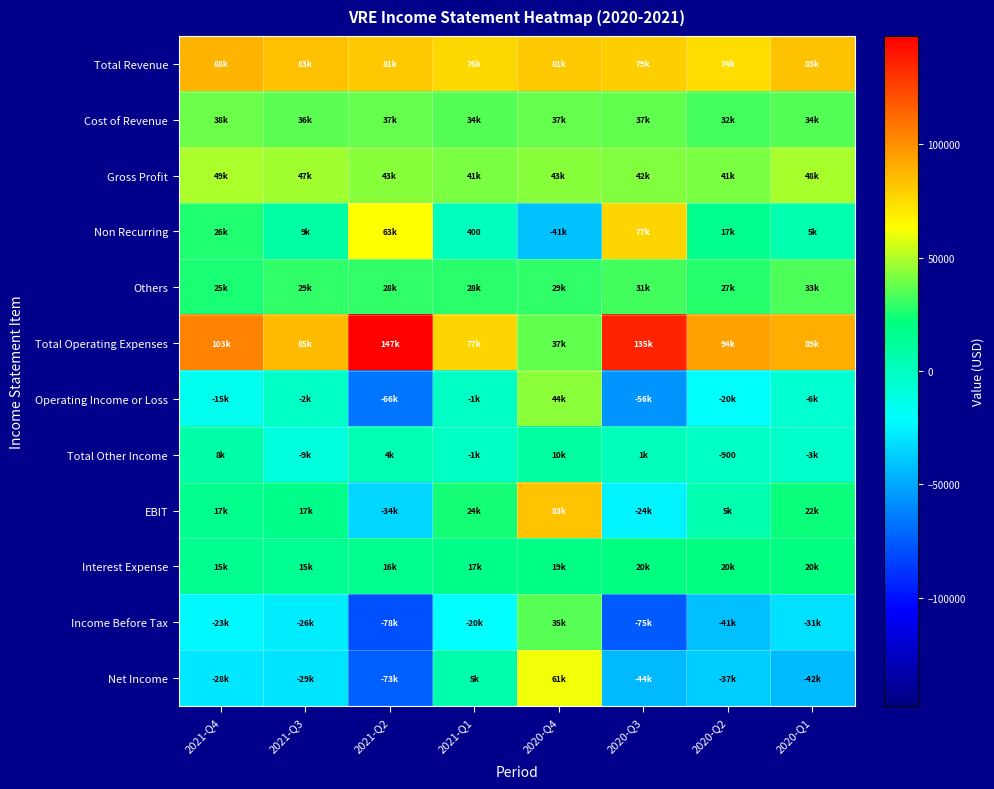

What value does the EBIT series have at 2021-Q3?

17400